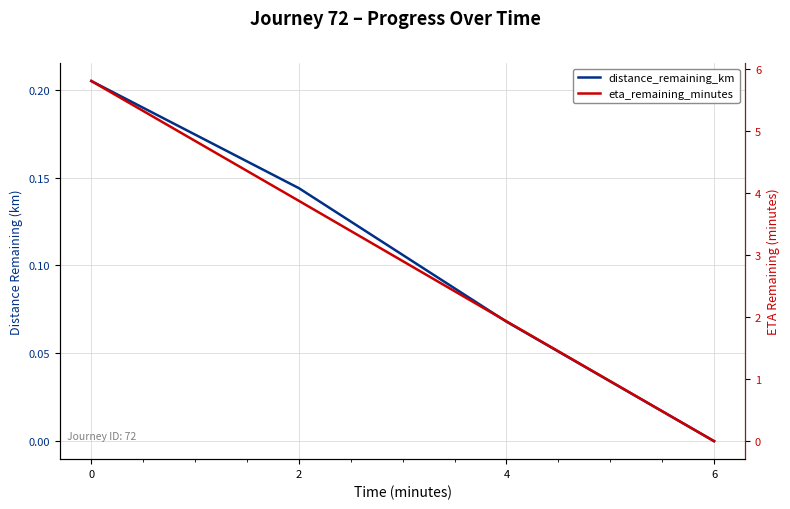

Is the value of eta_remaining_minutes at 0 greater than the value of distance_remaining_km at 0?

Yes